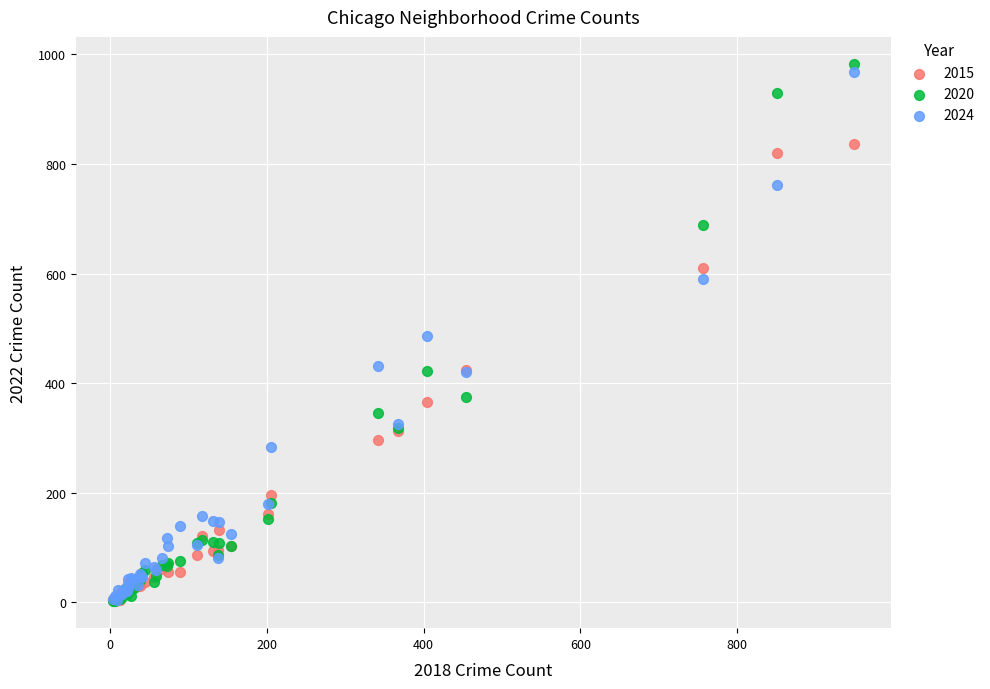

What are all the series names shown in the legend?

2015, 2020, 2024